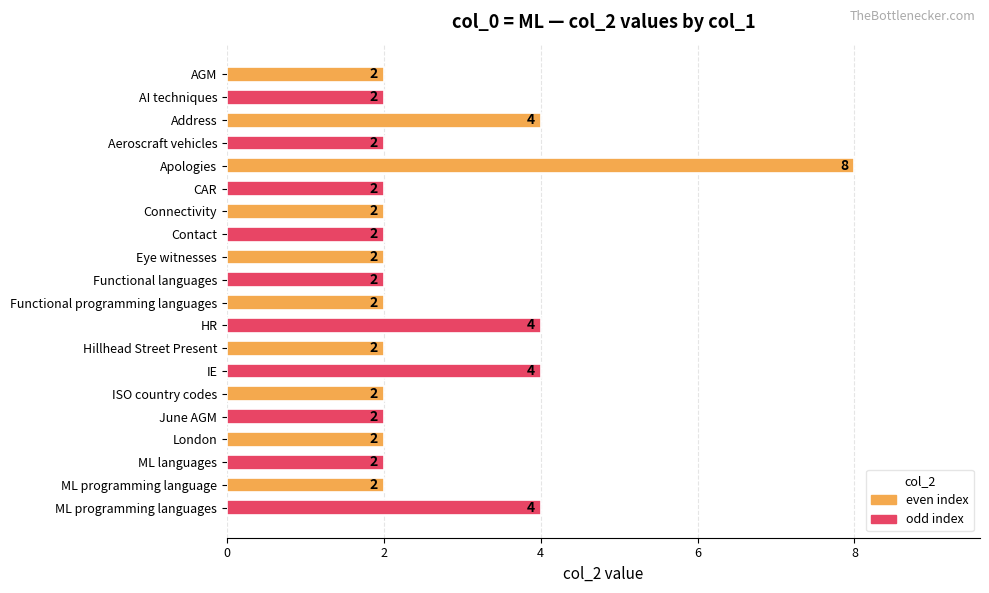

Reading top to bottom, list all the values displayed in this chart.

2	2	4	2	8	2	2	2	2	2	2	4	2	4	2	2	2	2	2	4